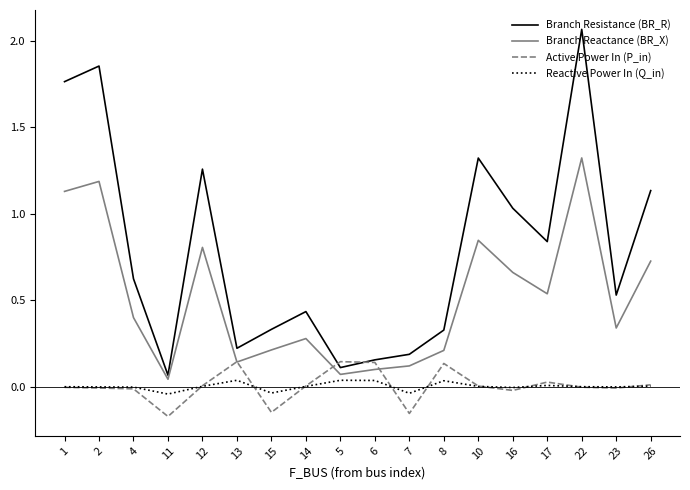

At which category is the sum across all series the highest?

22